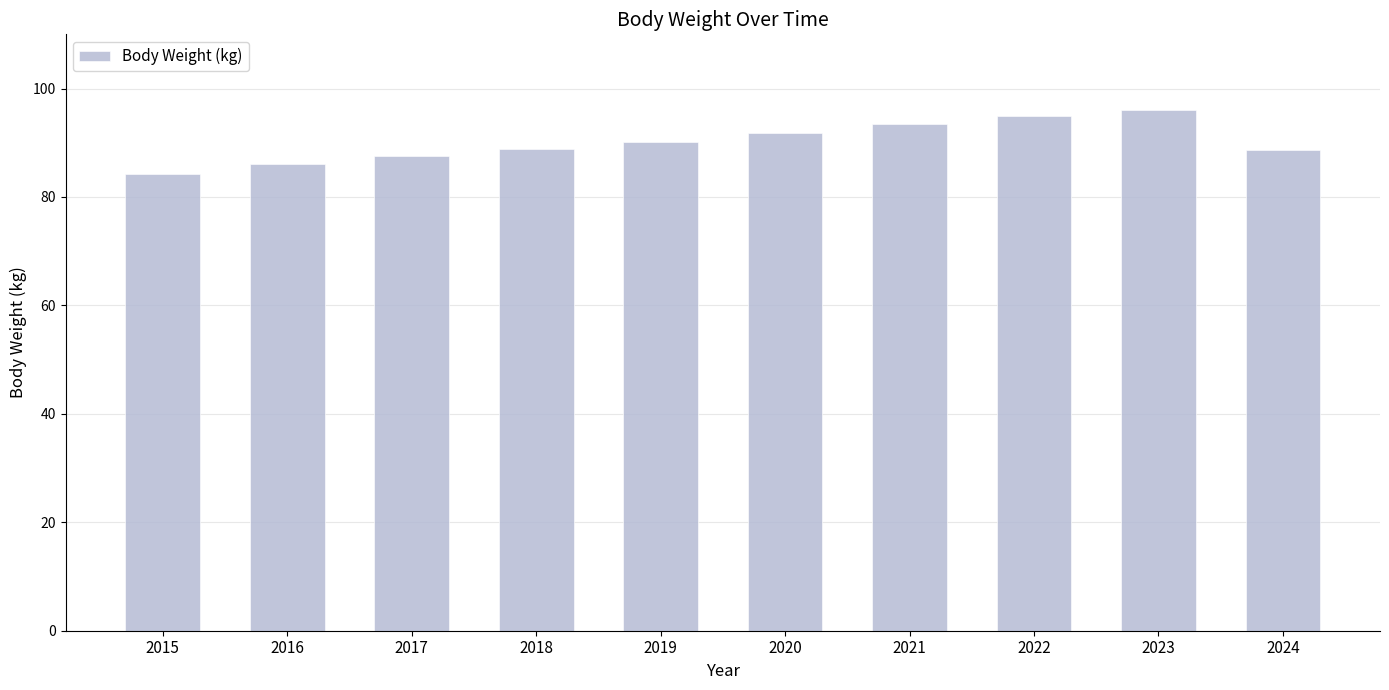

The chart shows a value of 40.1 at 2023. True or false?

False